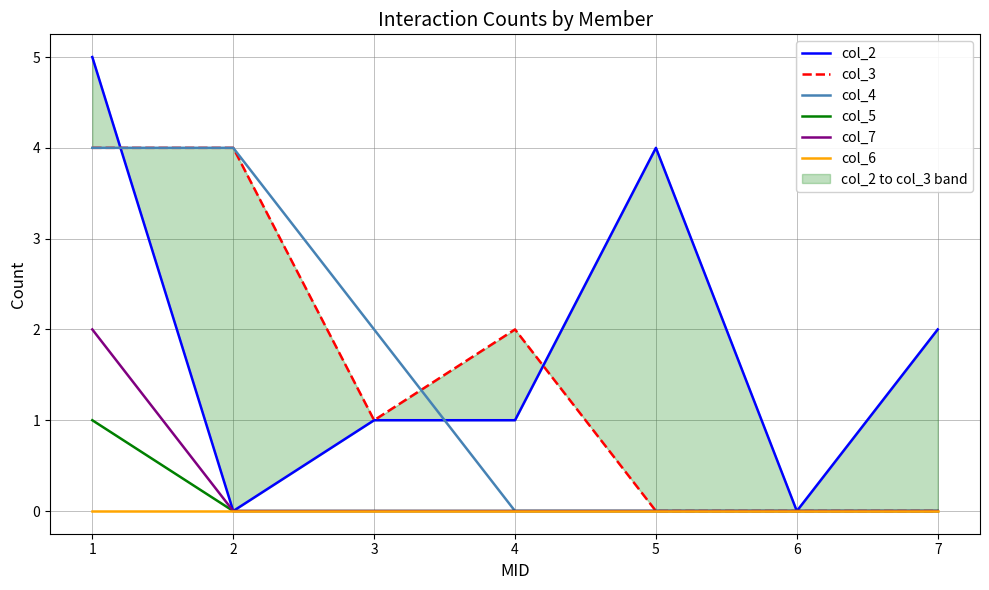

True or false: col_6 has more than 1 interior local peaks.

False